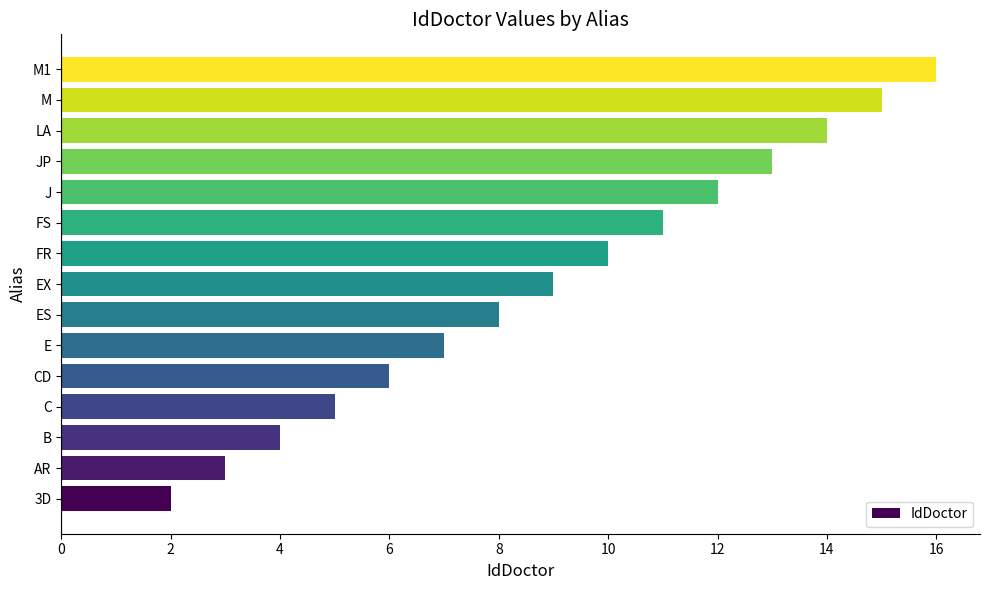

List the labels in order of value, smallest first.

3D, AR, B, C, CD, E, ES, EX, FR, FS, J, JP, LA, M, M1